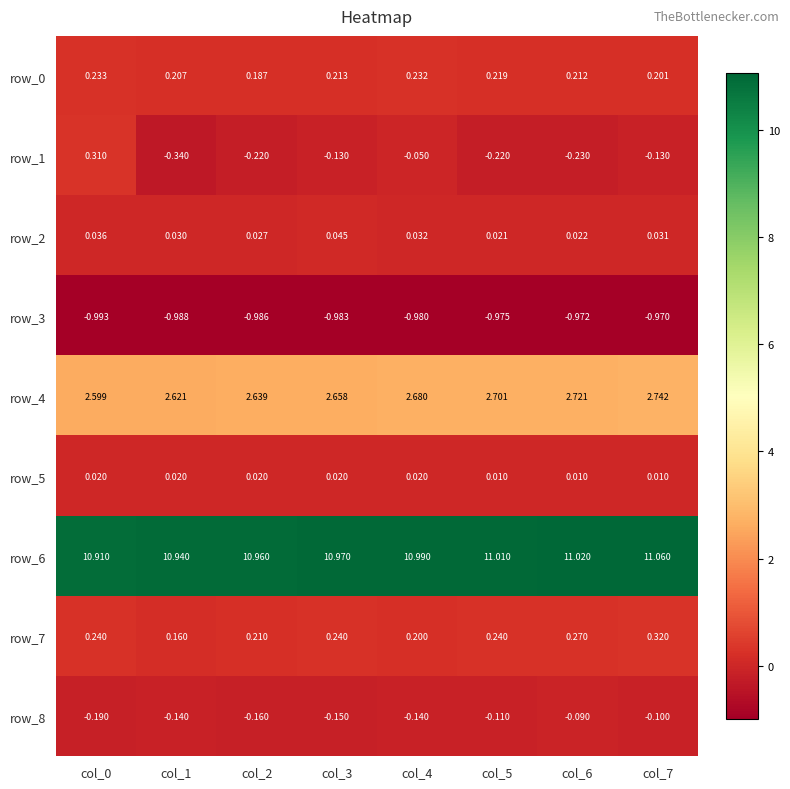

How many data points does each series have?

8